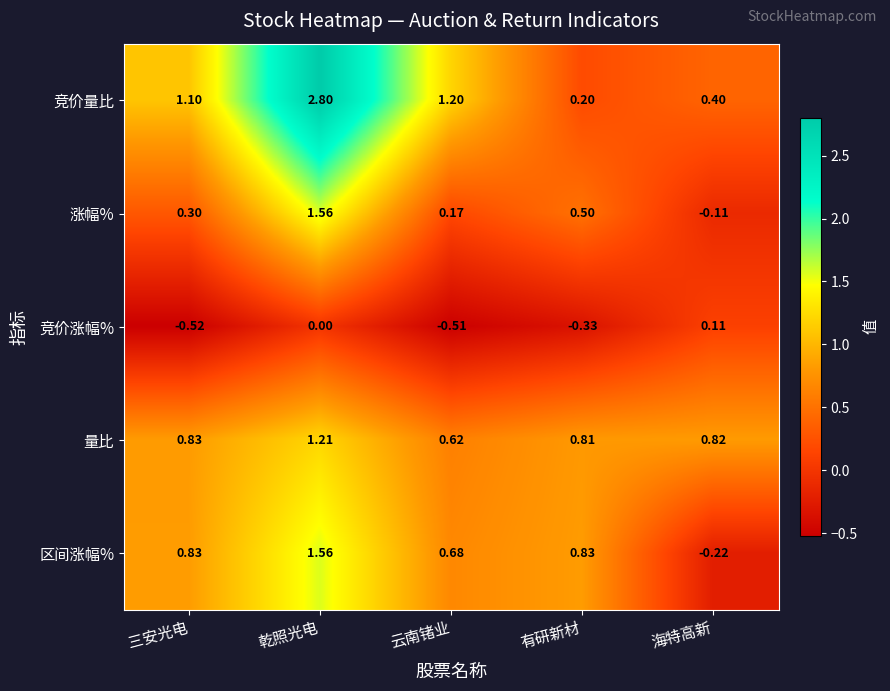

Where does the 竞价量比 series first go above 1?

三安光电